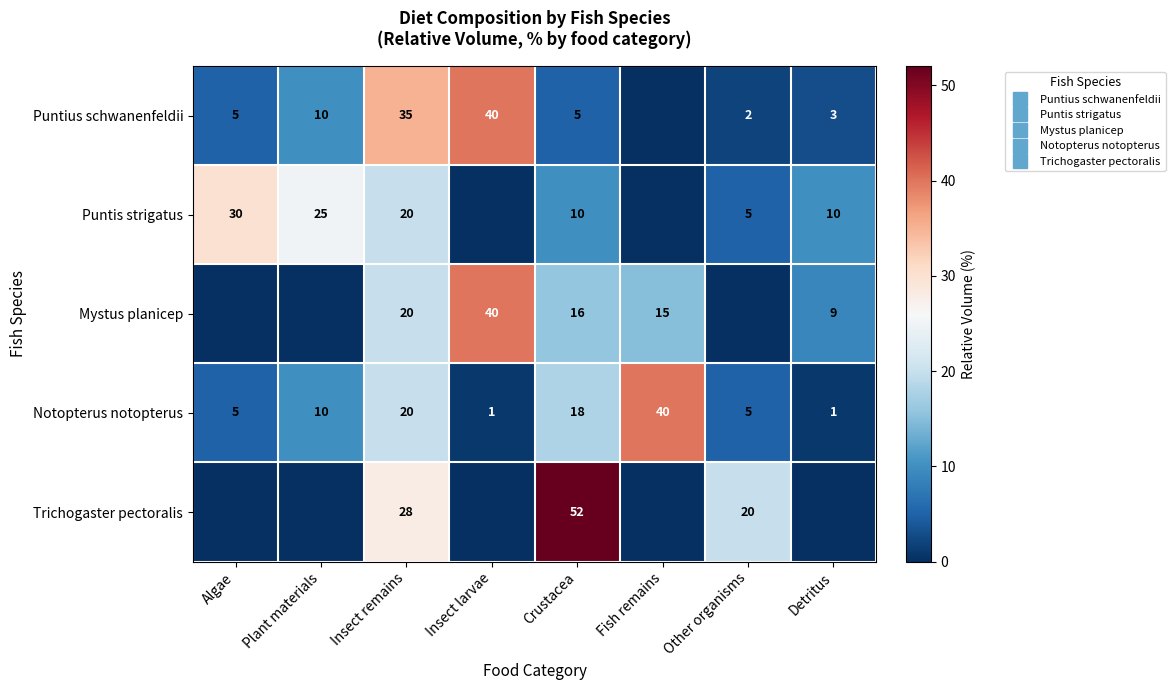

How many values in Trichogaster pectoralis are above zero?

3